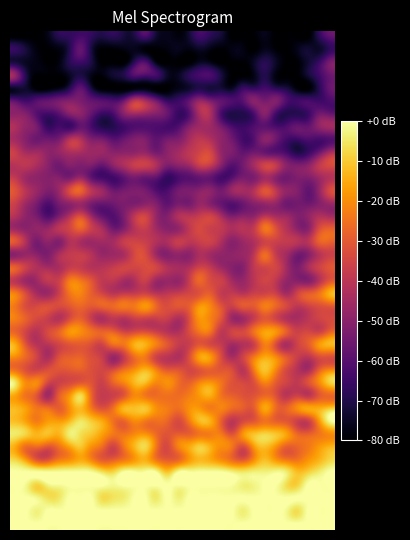

At which category does the chart reach its minimum across all series?

1